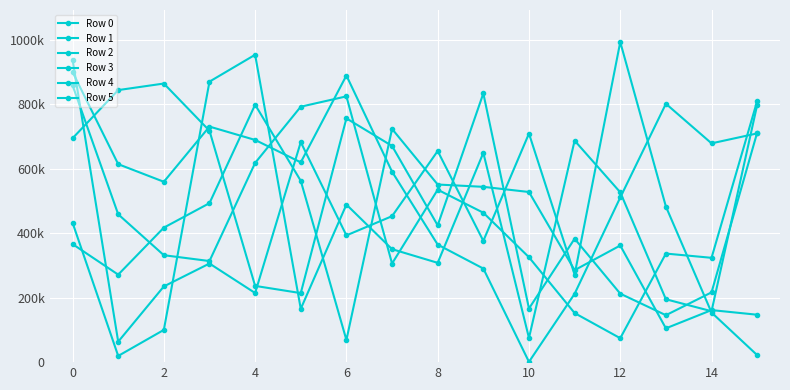

At which label does Row 0 first exceed 432865?

4